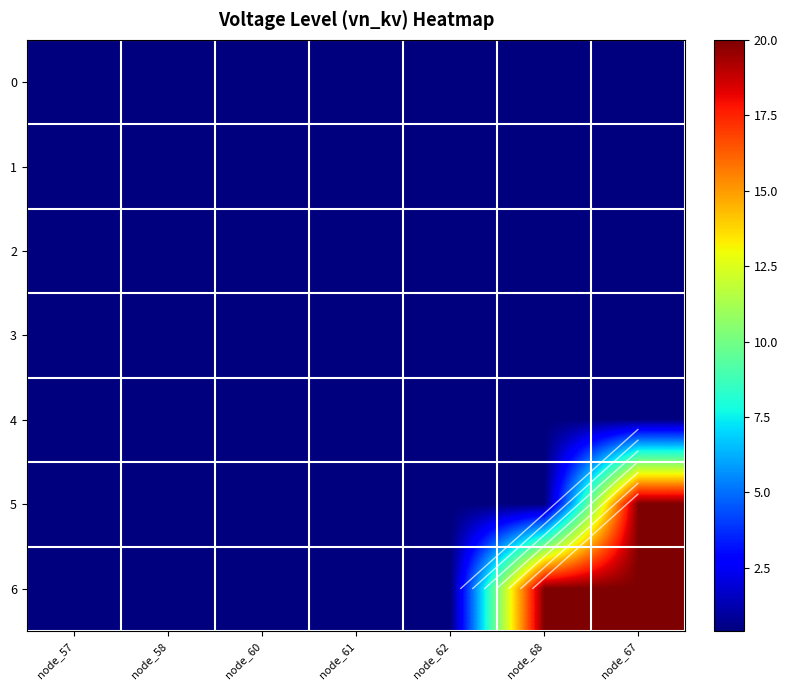

Rank the categories by 2 value from highest to lowest.

node_57, node_58, node_60, node_61, node_62, node_68, node_67